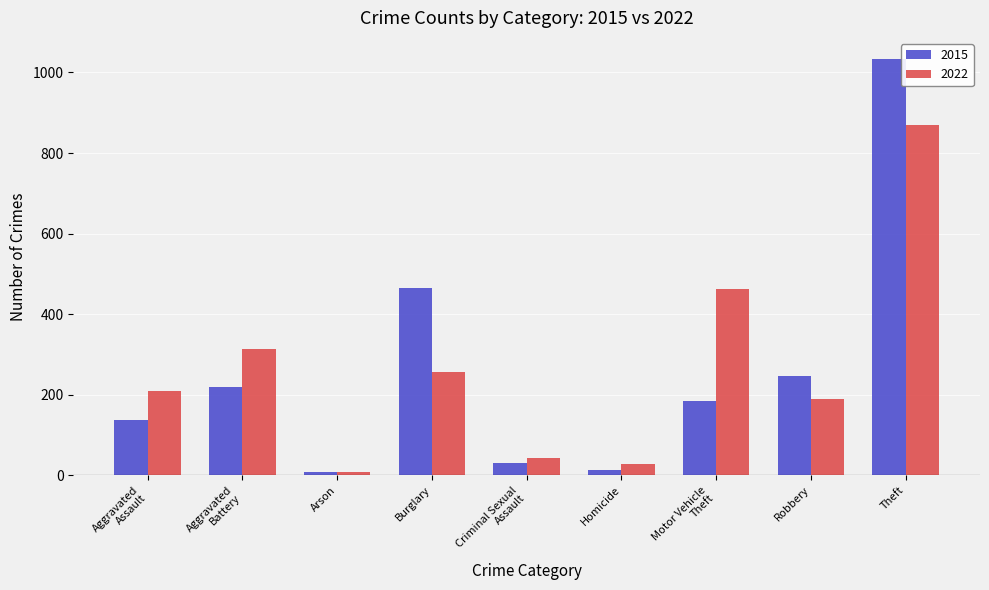

Rank the series by their maximum value, from lowest to highest.

2022, 2015